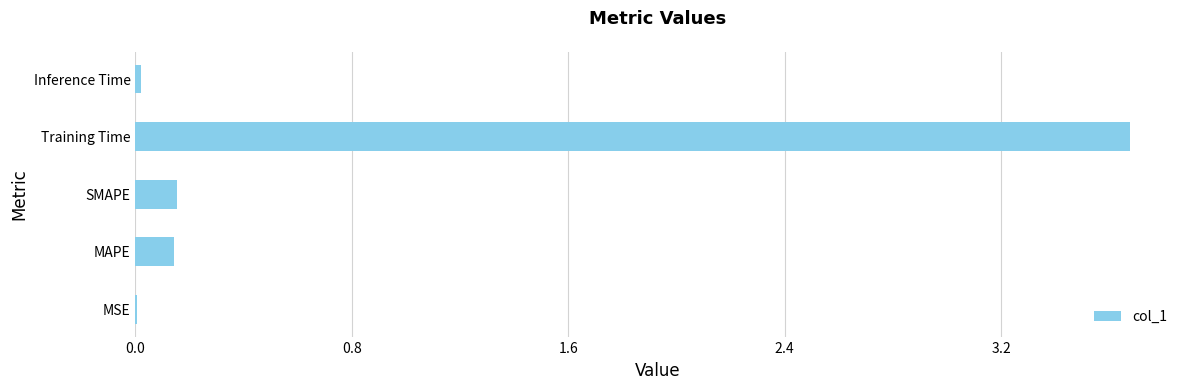

Does the chart contain stacked bars?

No